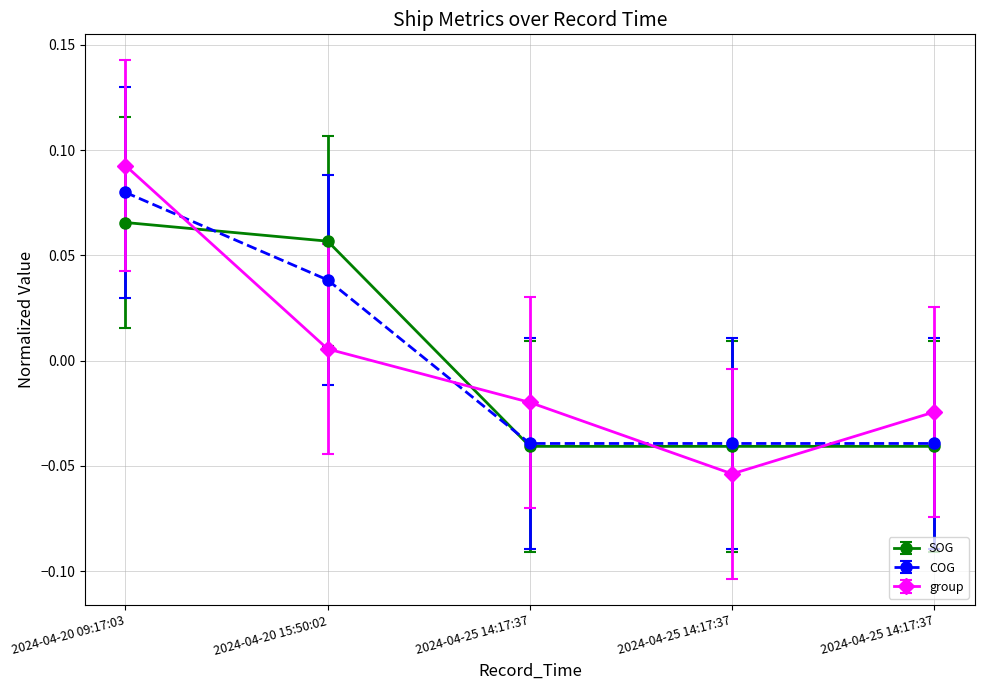

Is this an area chart (filled region under the line)?

No